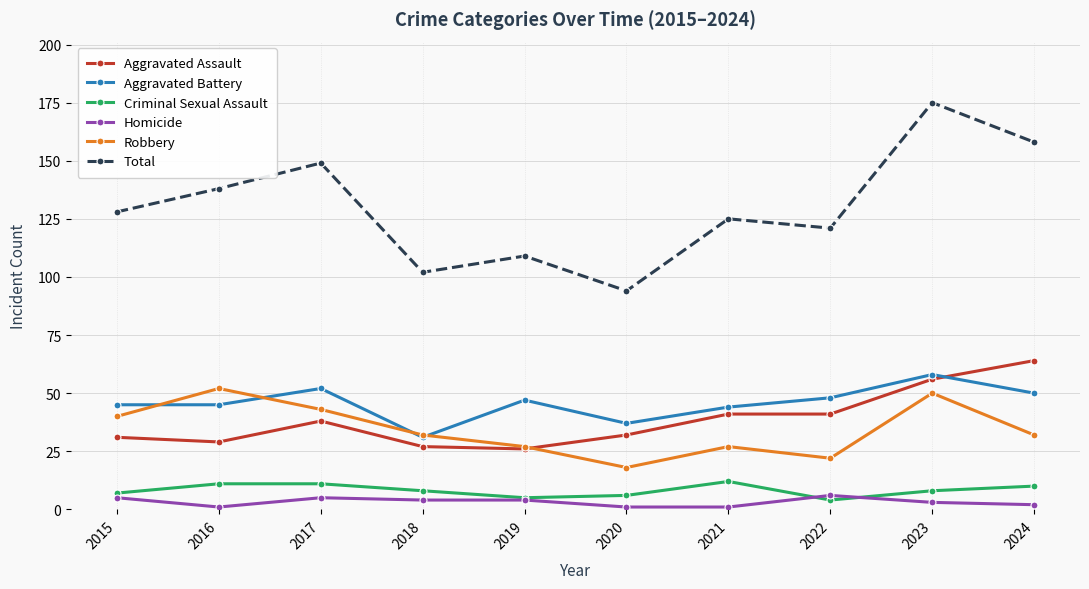

What is the difference between the Criminal Sexual Assault values at 2017 and 2015?

4